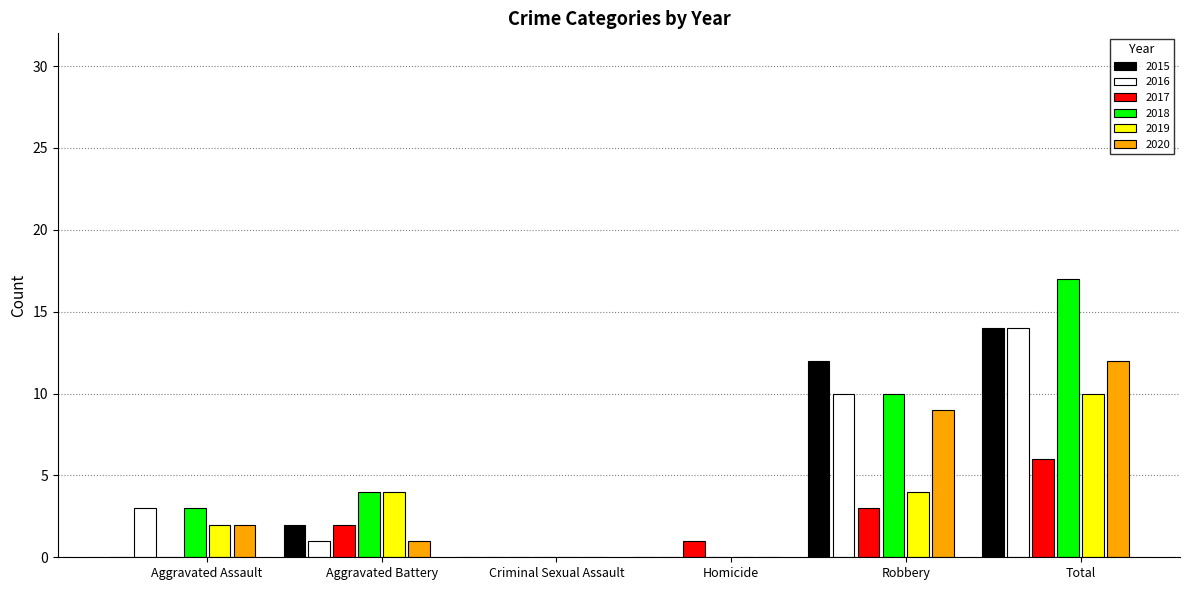

Which label corresponds to the largest value in the chart?

Total